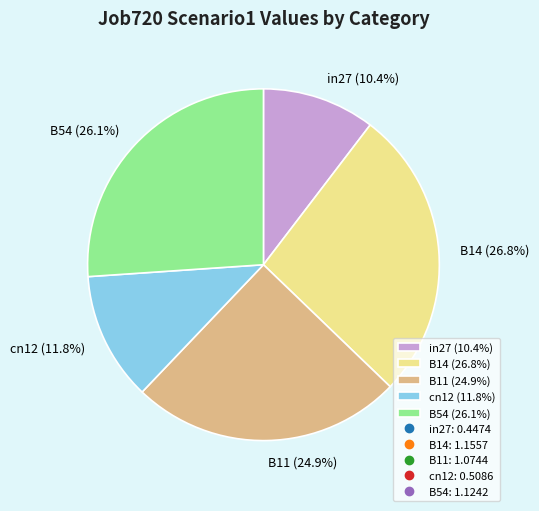

To the nearest percent, what portion does in27 represent?

10%